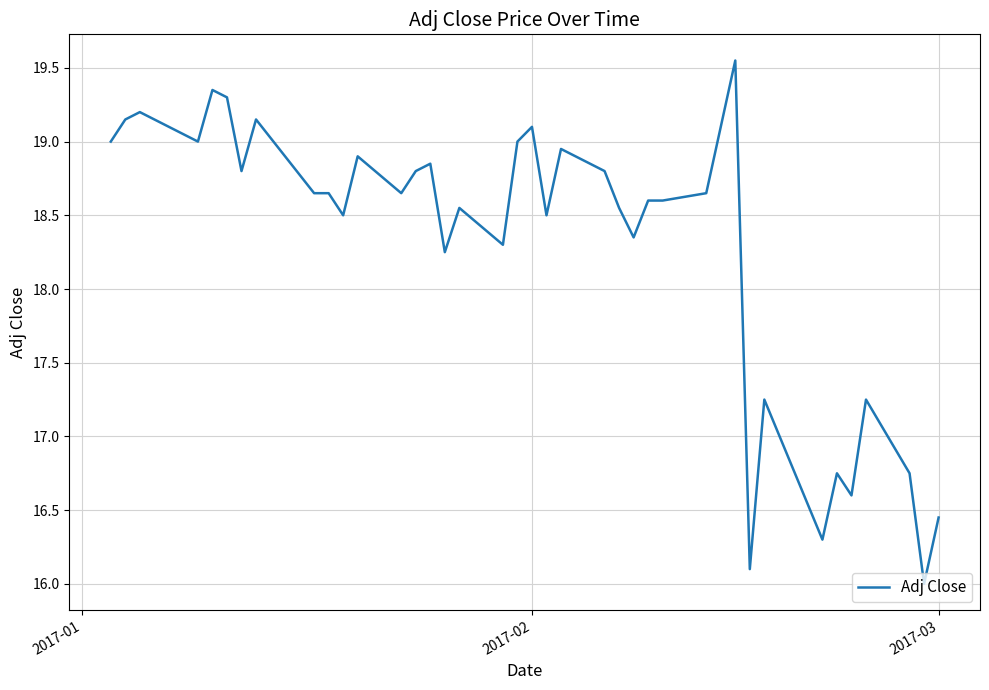

How many values exceed 18?

31